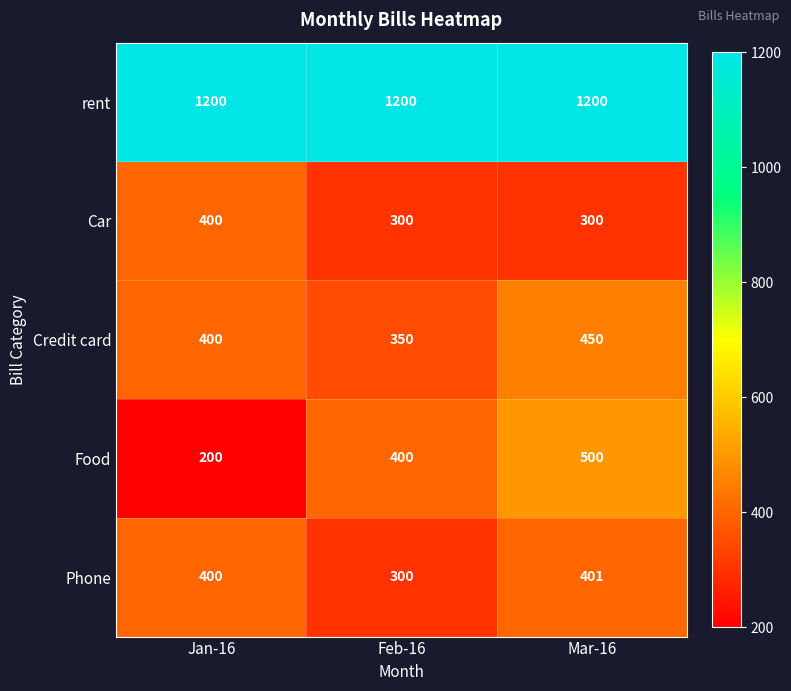

The Credit card series shows 400 at Jan-16. True or false?

True